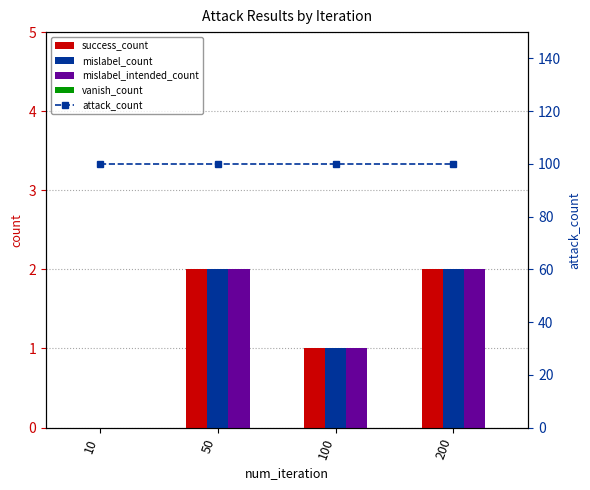

Which series has the largest range (max minus min)?

success_count